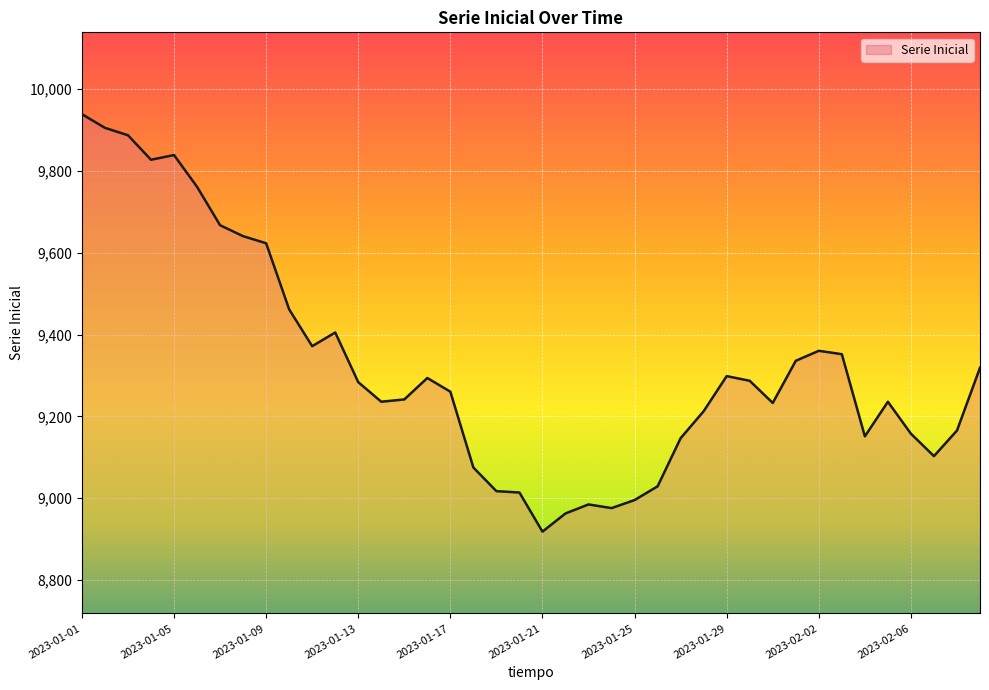

How many series are shown in this chart?

1